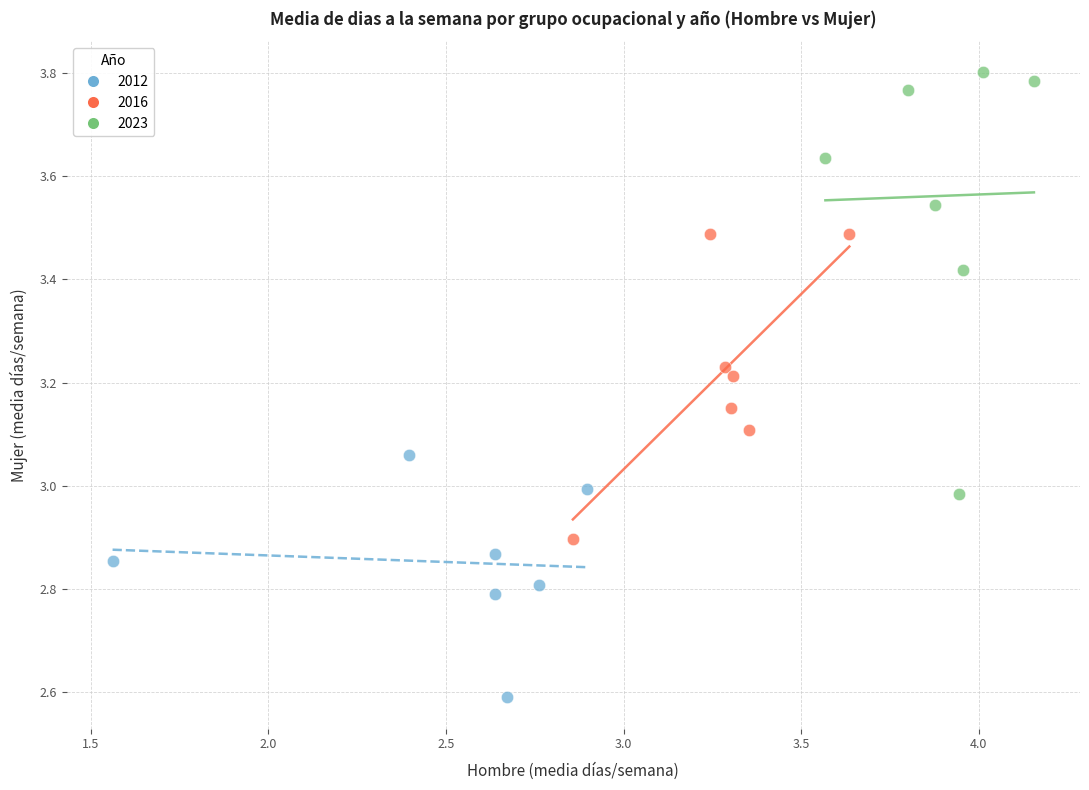

Which series contains the highest Y value?

2023